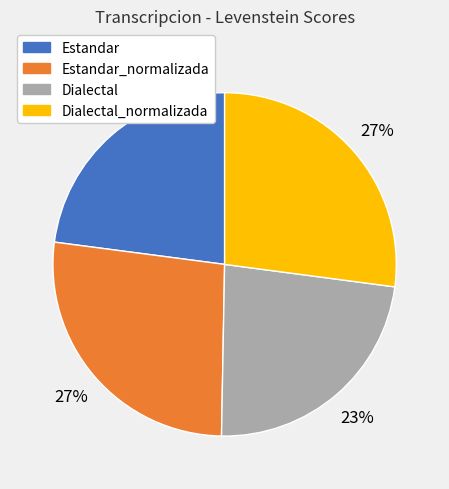

Count the number of slices in the pie.

4